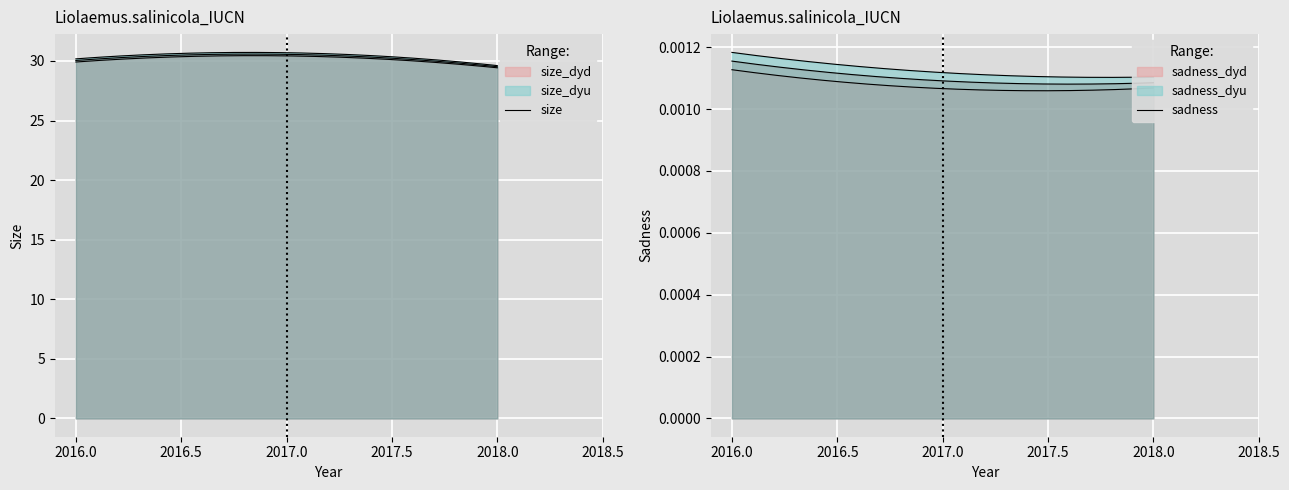

Between 2016 and 2017, which series saw the biggest shift?

size_dyu